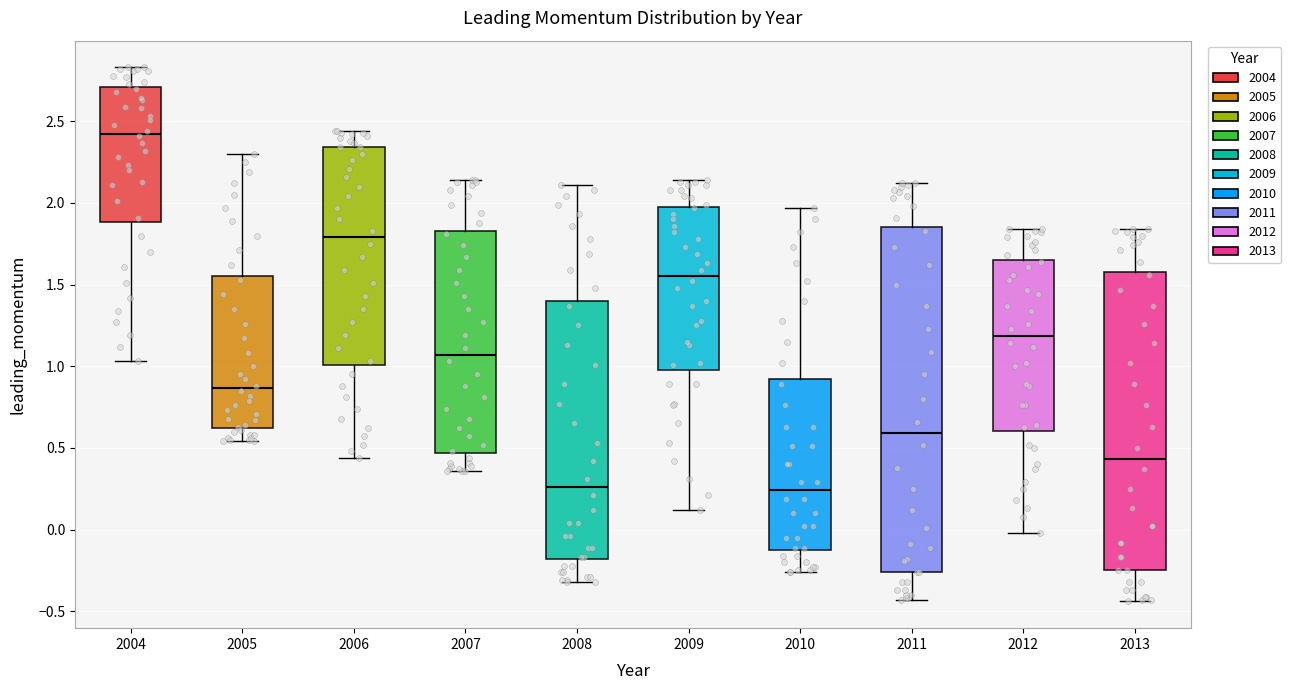

Comparing the boxes themselves (not the whiskers), which one is the tallest?

2011